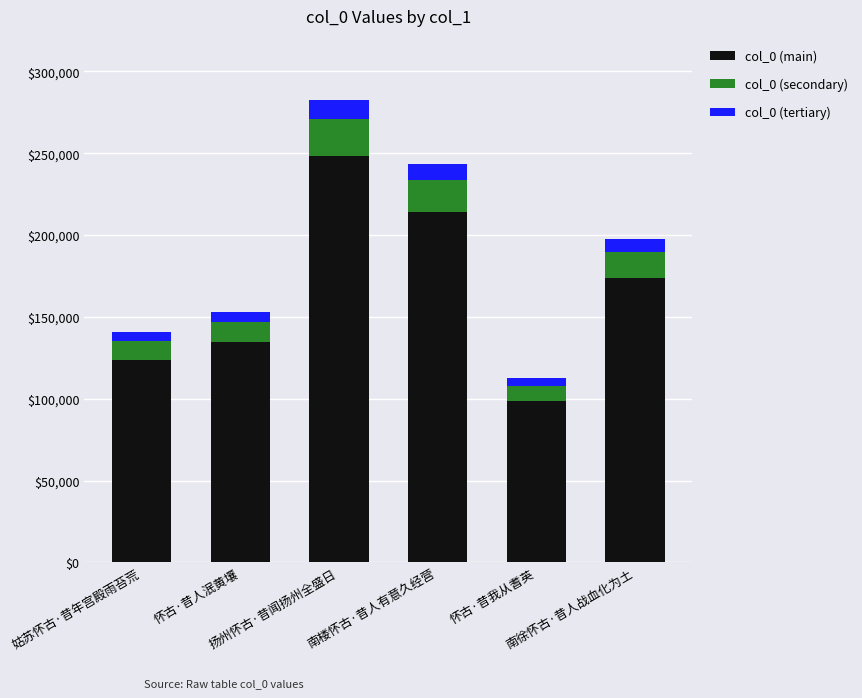

What is the sum of all col_0 (main) values?

993695.1